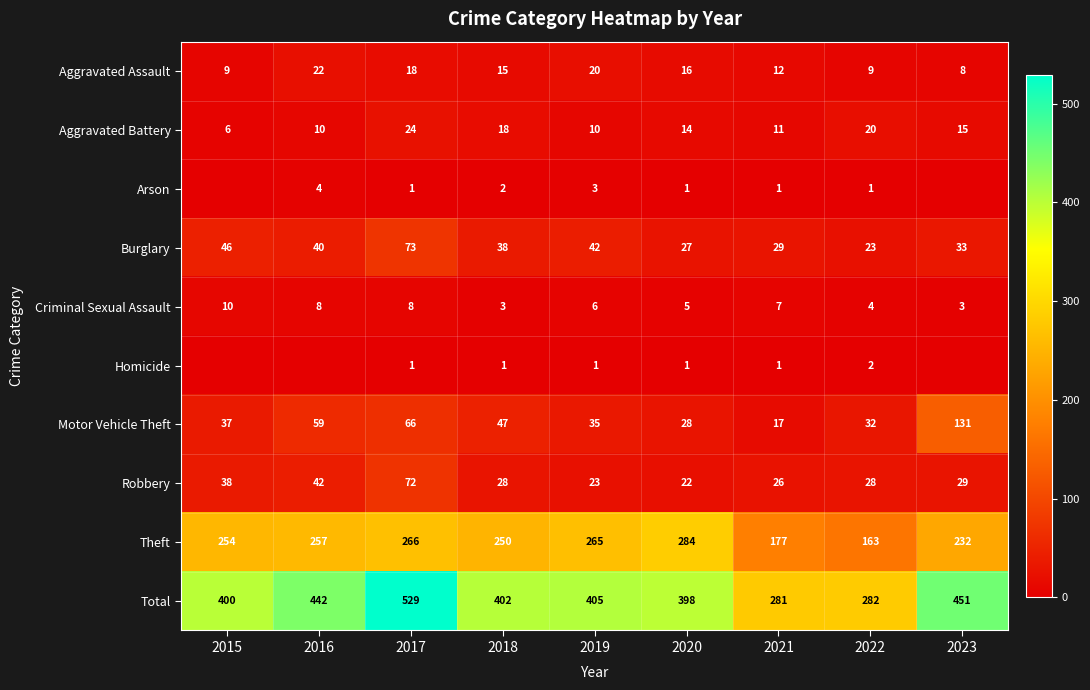

Where does the Aggravated Assault series first go above 15?

2016